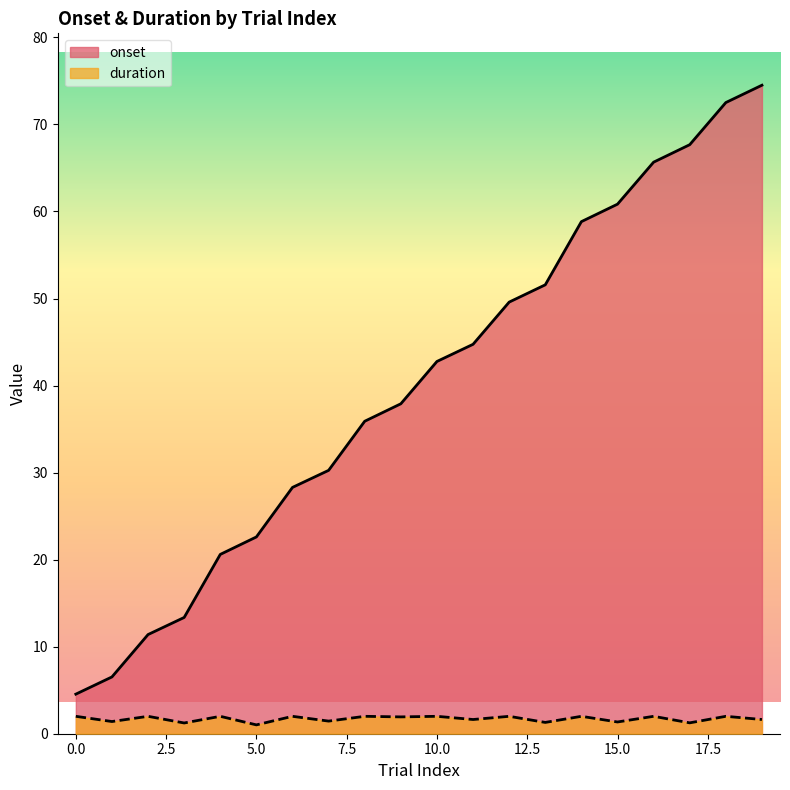

What is the total value across all series at 10.0?

44.8